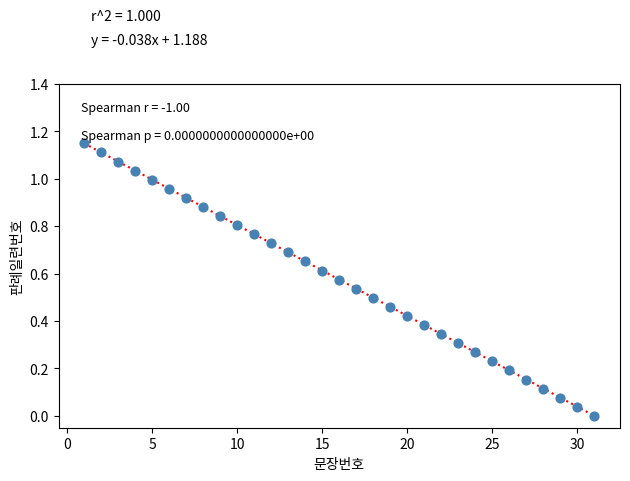

What is the range of X values (max minus min)?

30.0